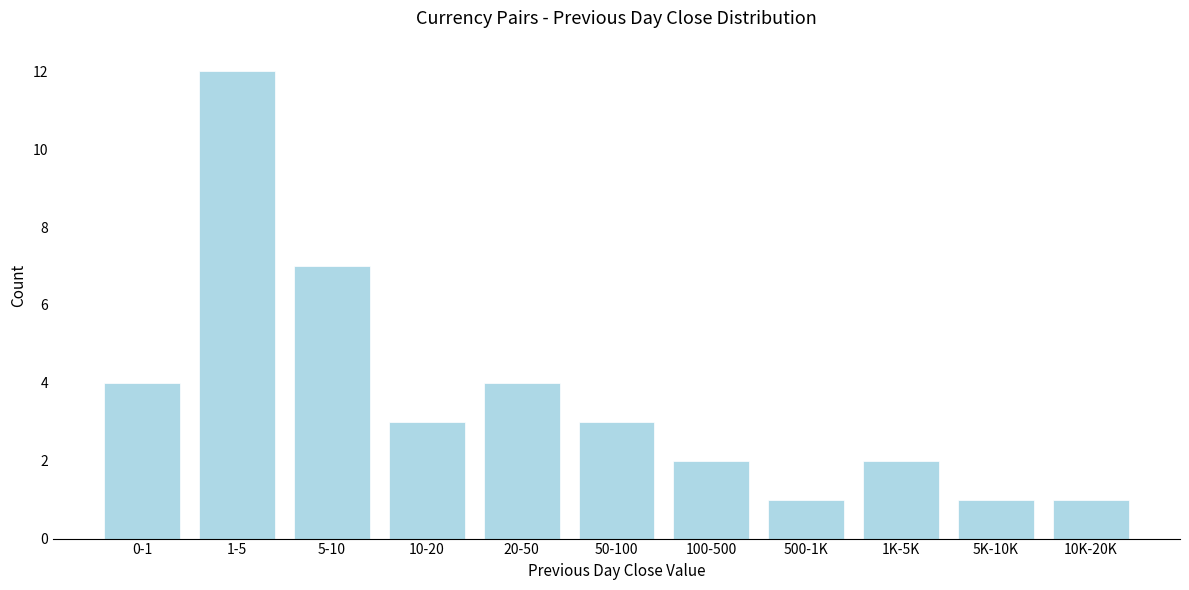

Reading left to right, list all the values displayed in this chart.

4	12	7	3	4	3	2	1	2	1	1